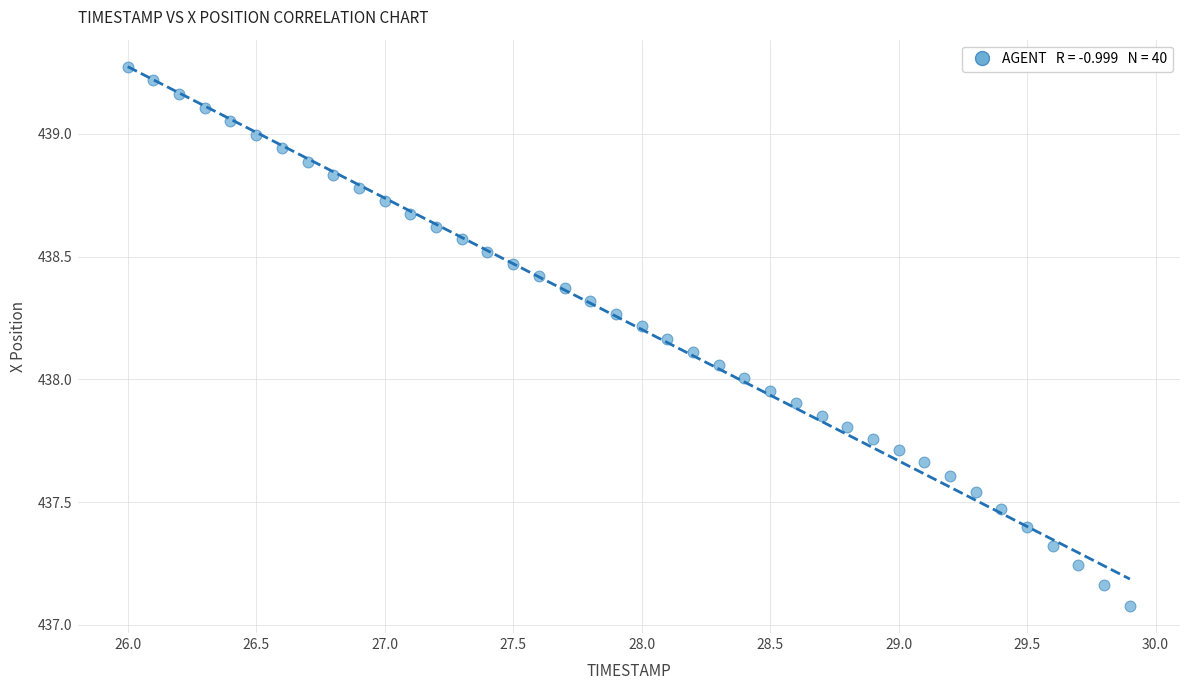

What is the range of Y values (max minus min)?

2.2